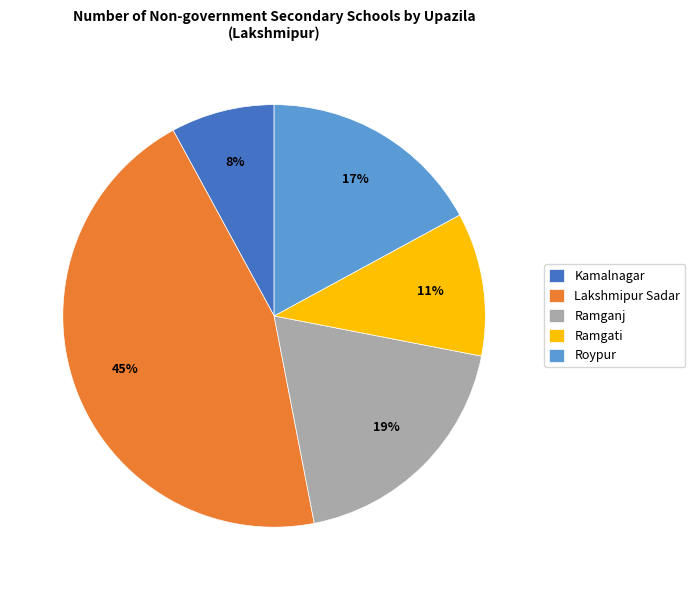

Is there any slice that represents more than half of the pie?

No